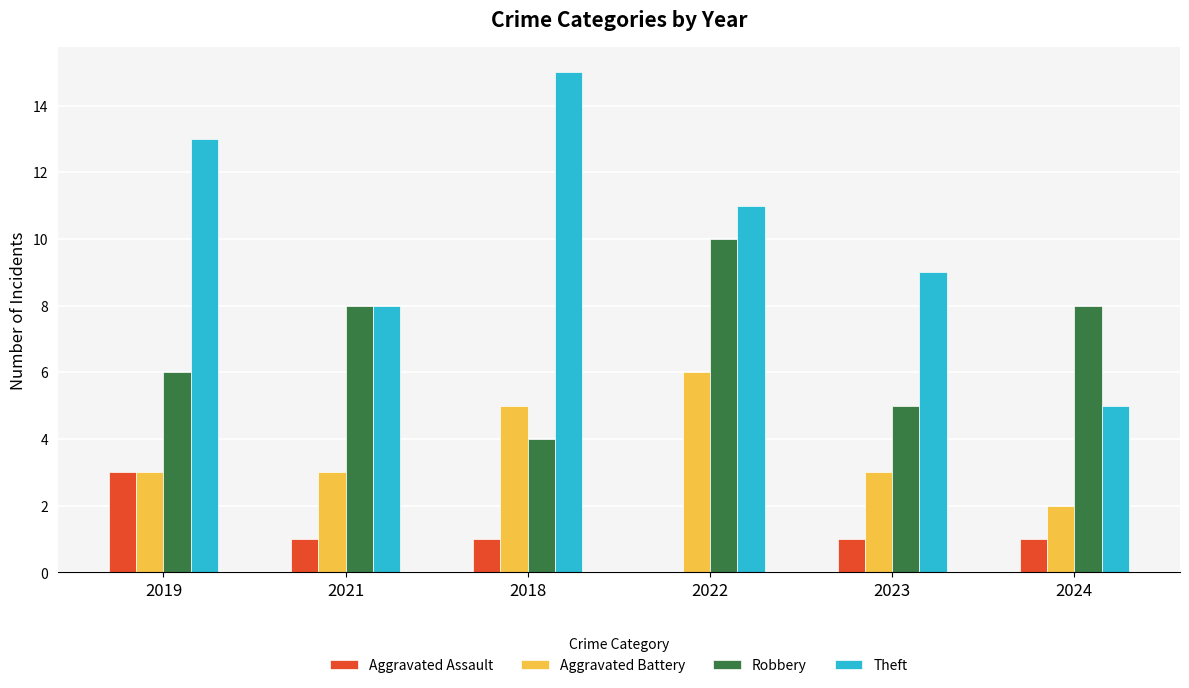

What is the maximum value for Aggravated Assault?

3